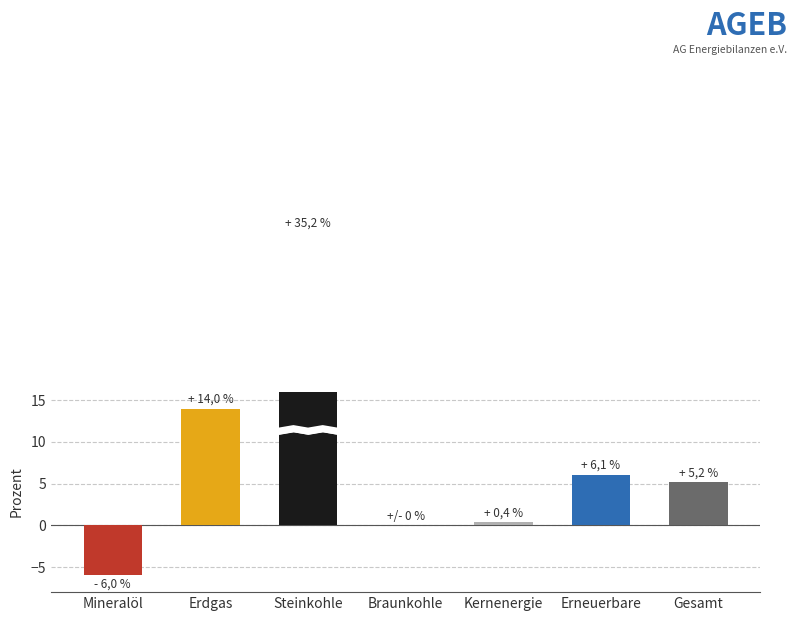

At which category does the chart reach its minimum across all series?

Mineralöl